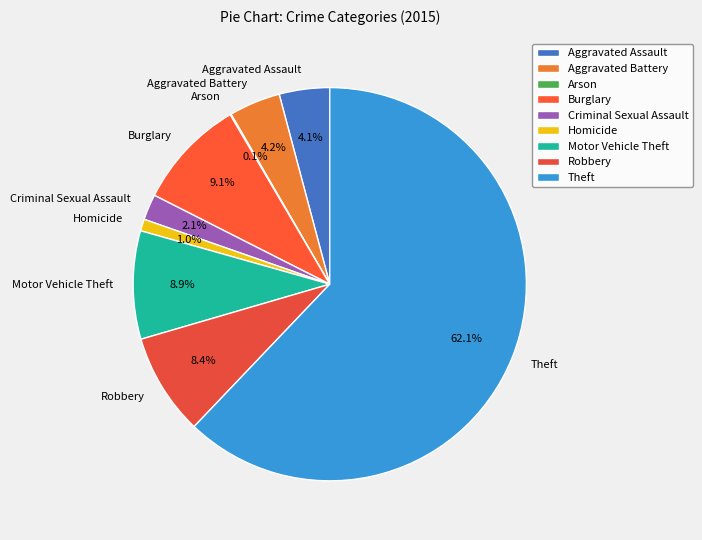

What percentage do Theft and Aggravated Battery together represent?

66.3%